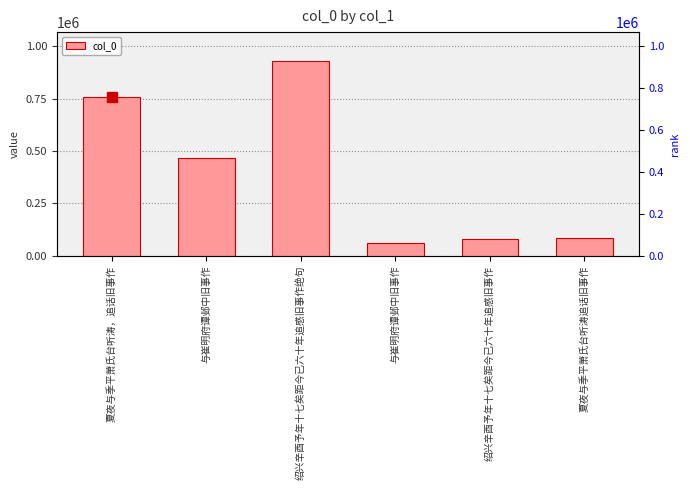

Reading left to right, transcribe all the data shown in this chart.

夏夜与季平萧氏台听涛，追话旧事作=759628	与崔明府谭邺中旧事作=469300	绍兴辛酉予年十七矣距今已六十年追感旧事作绝句=929246	与崔明府谭邺中旧事作=61257	绍兴辛酉予年十七矣距今已六十年追感旧事作=79800	夏夜与季平萧氏台听涛追话旧事作=85252